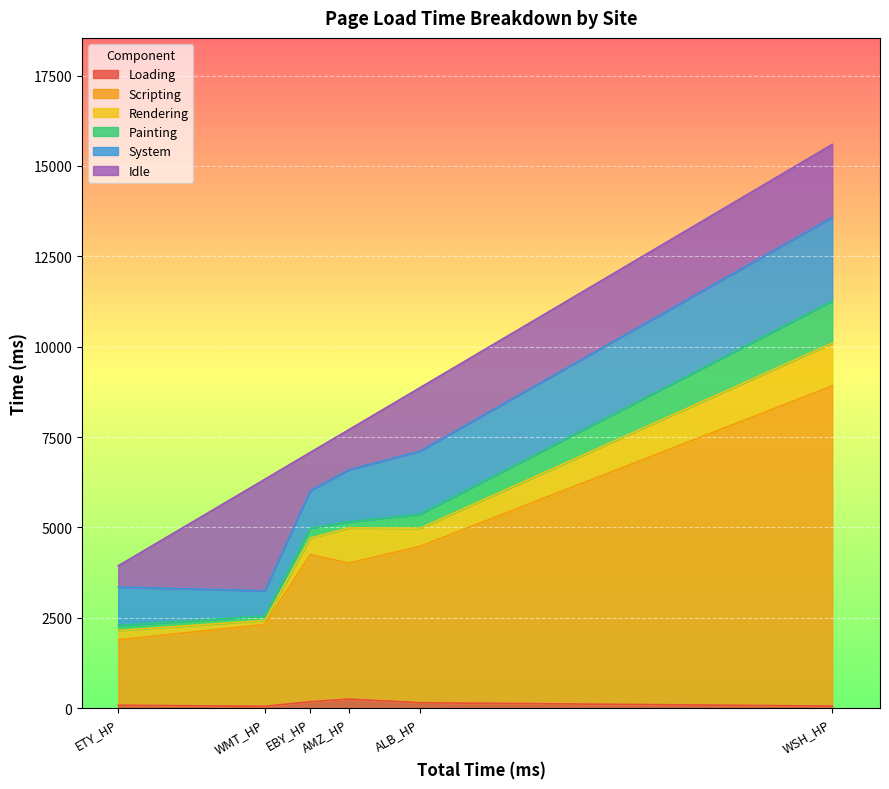

Where is Painting nearest to the value 643?

ALB_HP